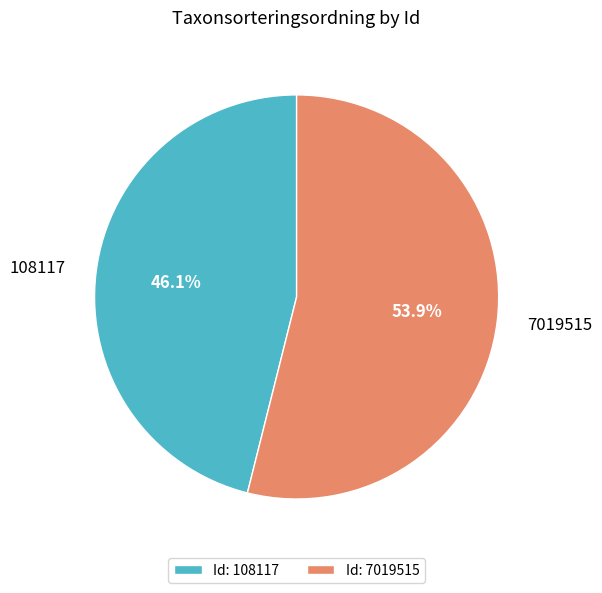

Combined, do 108117 and 7019515 account for over 50%?

Yes